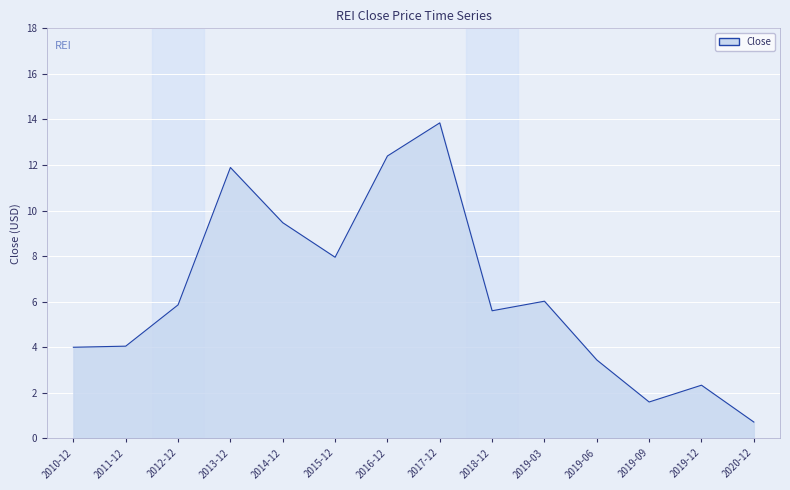

What is the approximate value at 2016-12?

12.4